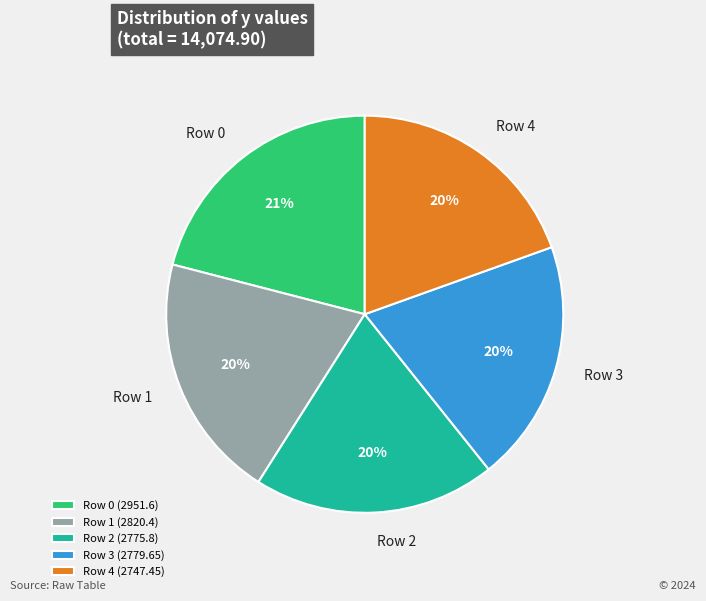

Is Row 0 the majority of the pie?

No